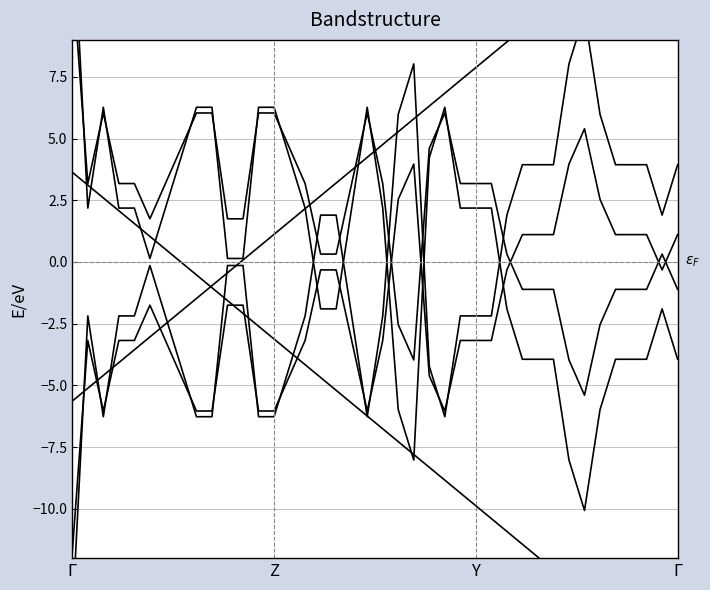

True or false: band1 and band2 cross at least once.

True